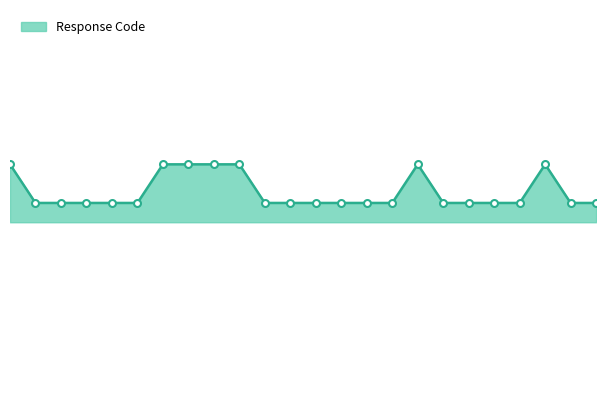

Is this an area chart (filled region under the line)?

Yes